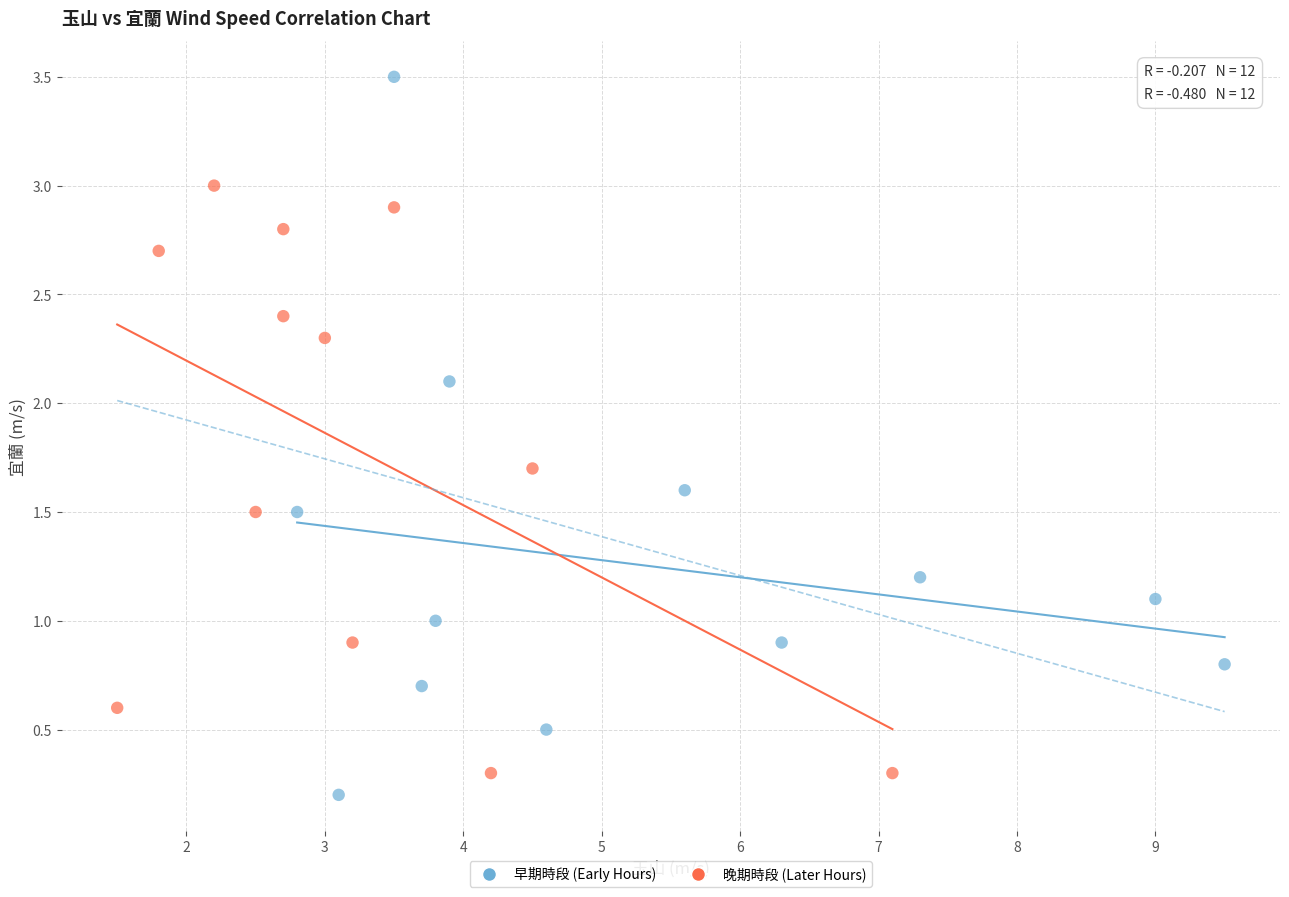

Which series has the widest spread of Y values?

早期時段 (Early Hours)